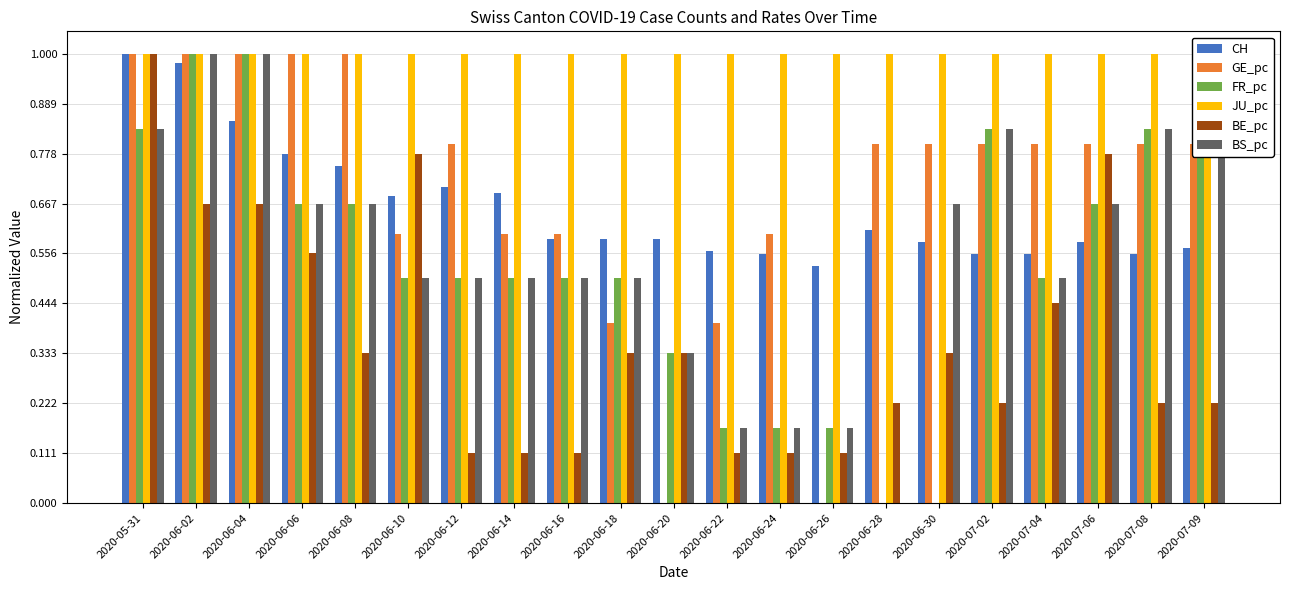

What is the highest value of the BS_pc series?

1.0